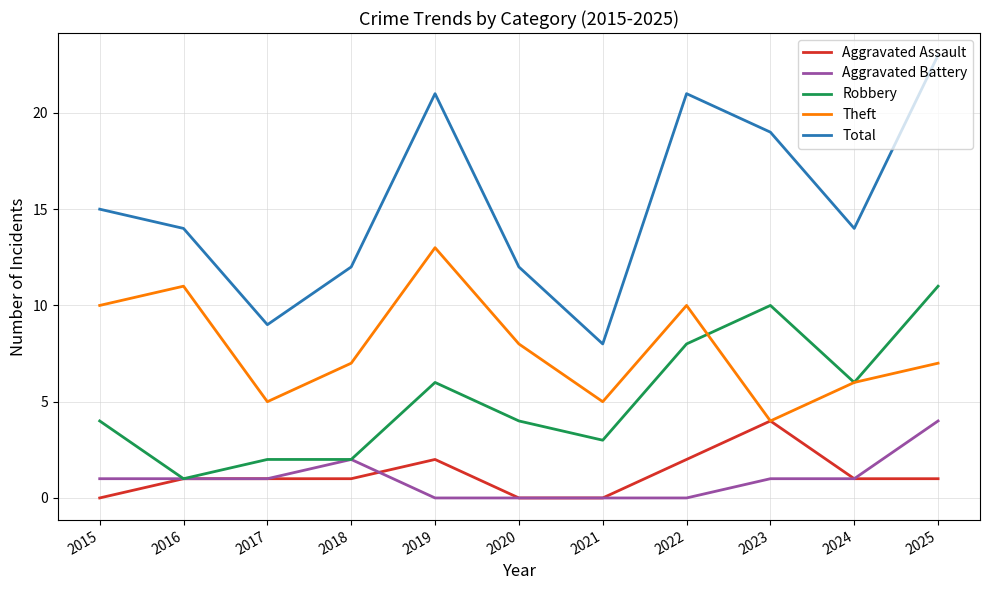

Reading left to right, extract all data points from this chart.

Aggravated Assault: 0	1	1	1	2	0	0	2	4	1	1
Aggravated Battery: 1	1	1	2	0	0	0	0	1	1	4
Robbery: 4	1	2	2	6	4	3	8	10	6	11
Theft: 10	11	5	7	13	8	5	10	4	6	7
Total: 15	14	9	12	21	12	8	21	19	14	23